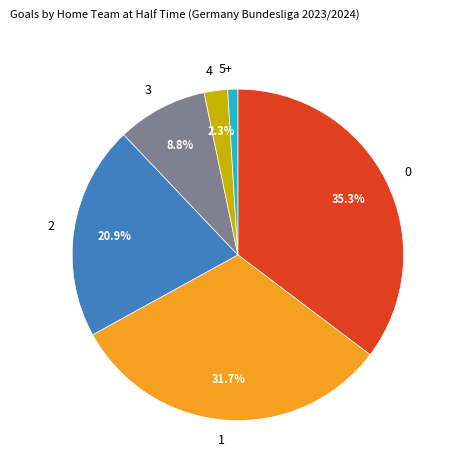

Which category has the smallest portion of the pie?

5+